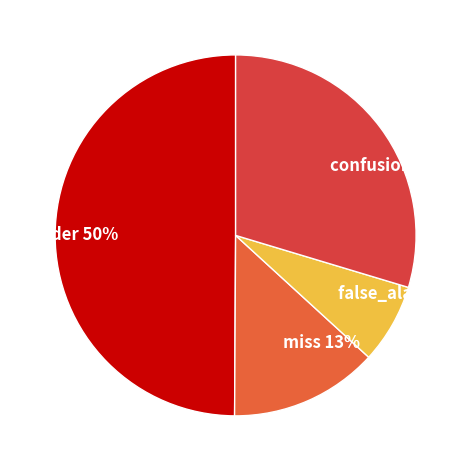

To the nearest percent, what is the combined percentage of der and confusion?

80%